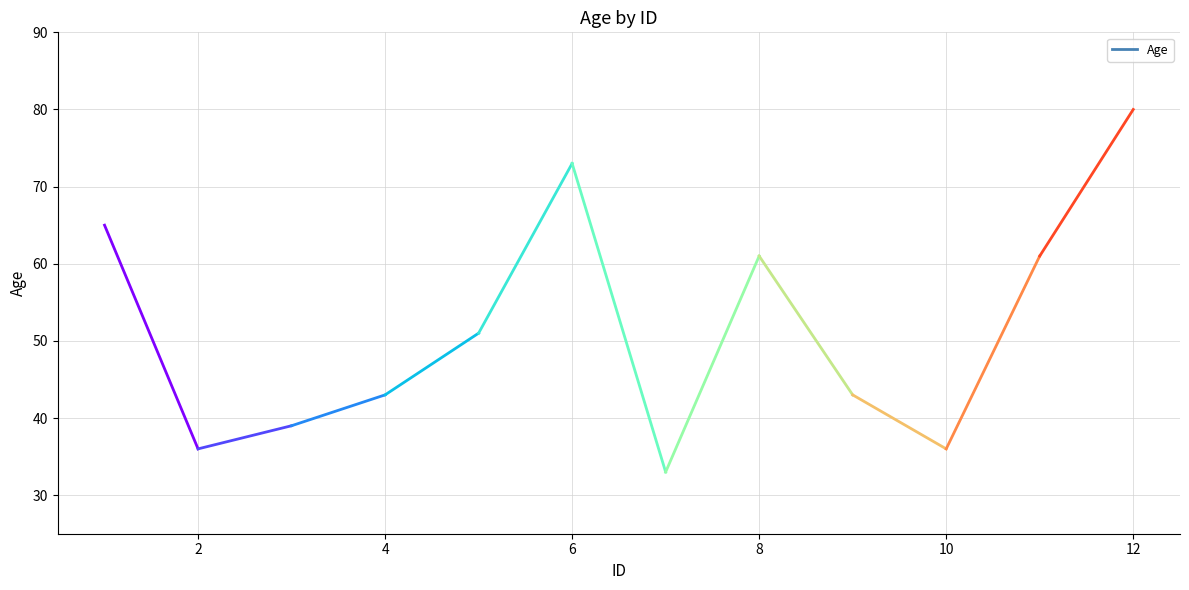

Reading left to right, list all the values displayed in this chart.

1=65	2=36	3=39	4=43	5=51	6=73	7=33	8=61	9=43	10=36	11=61	12=80